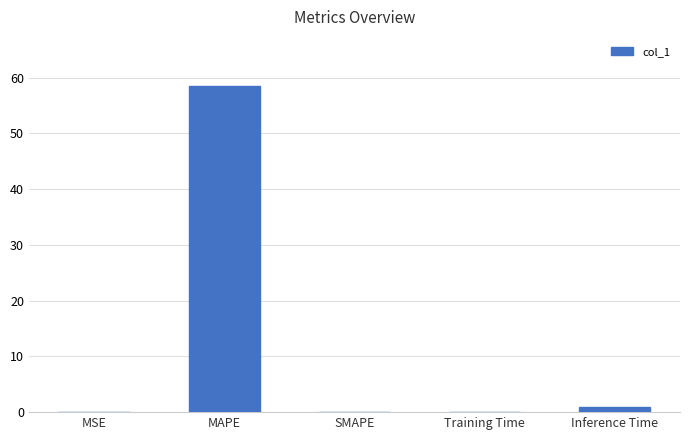

What is the average value?

11.9